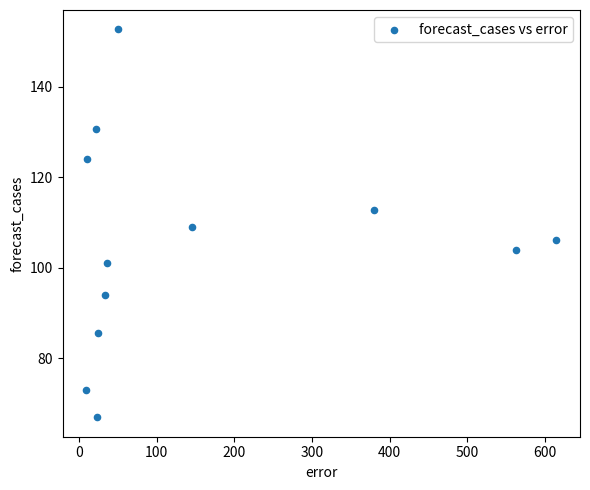

What is the range of X values (max minus min)?

605.7